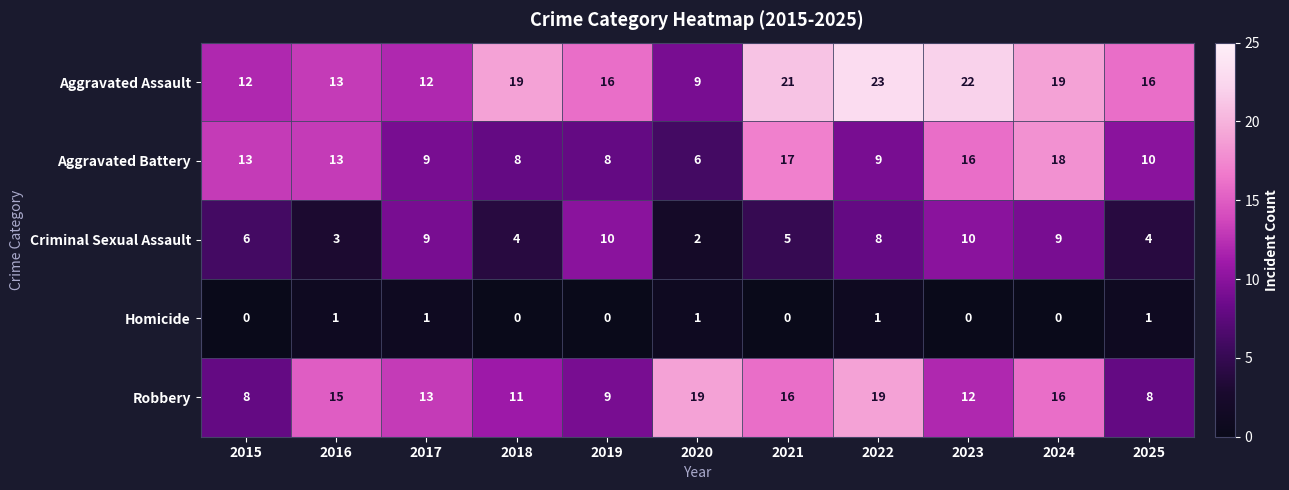

What is the average value of the Robbery series?

13